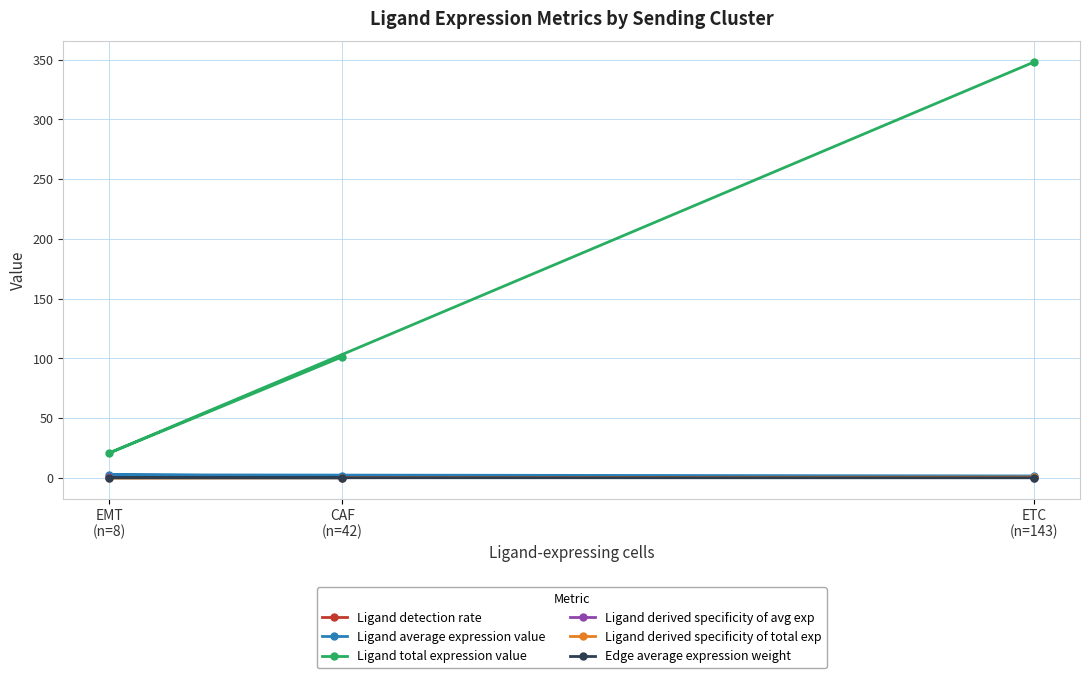

What is the label of the 3rd point from the right?

EMT
(n=8)